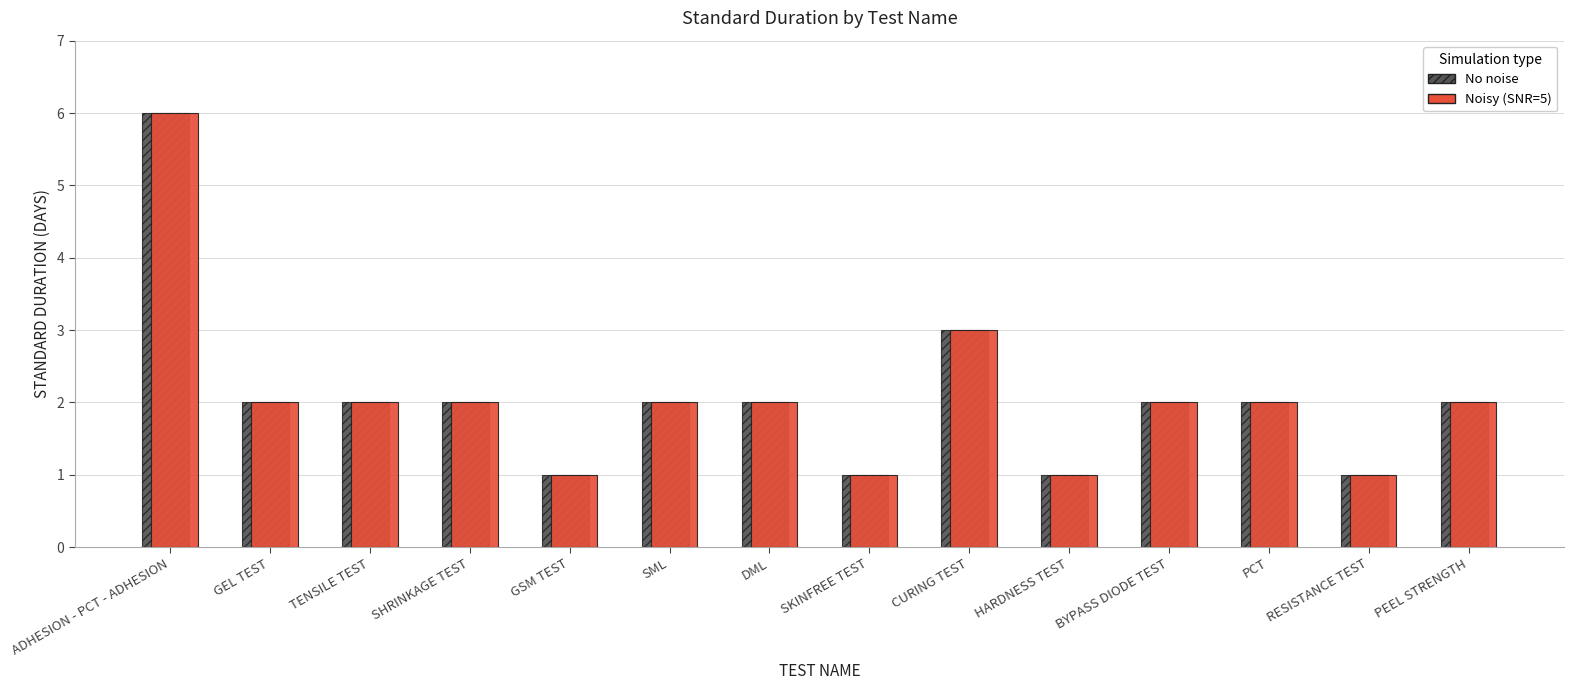

What is the difference between the second highest and minimum values in the Noisy (SNR=5) series?

2